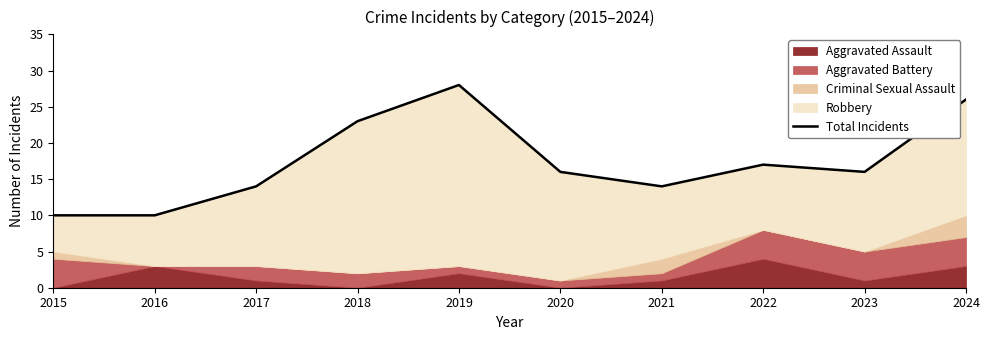

Where is the data nearest to the value 19?

2022